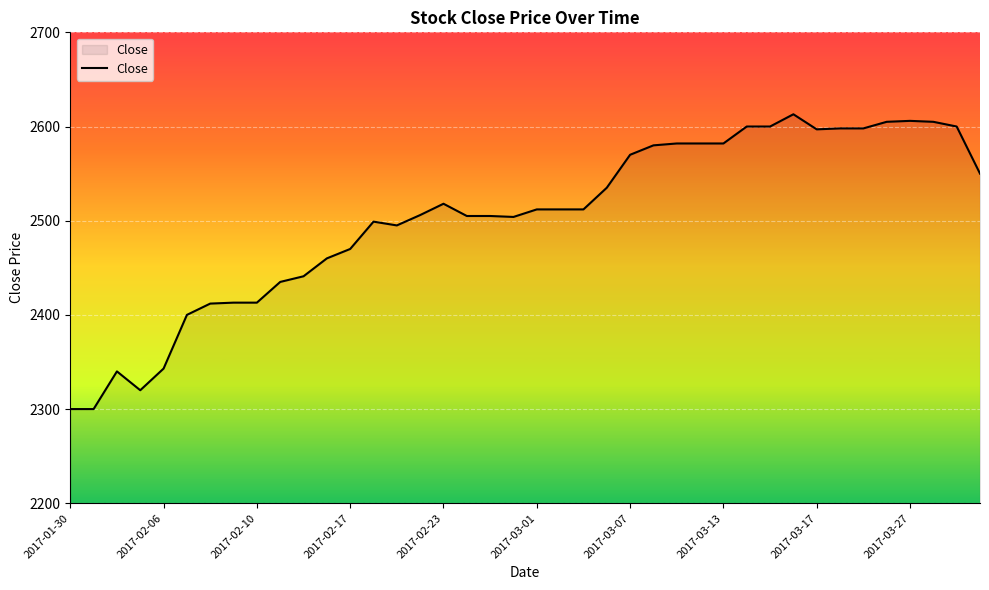

What is the minimum value shown in the chart?

2300